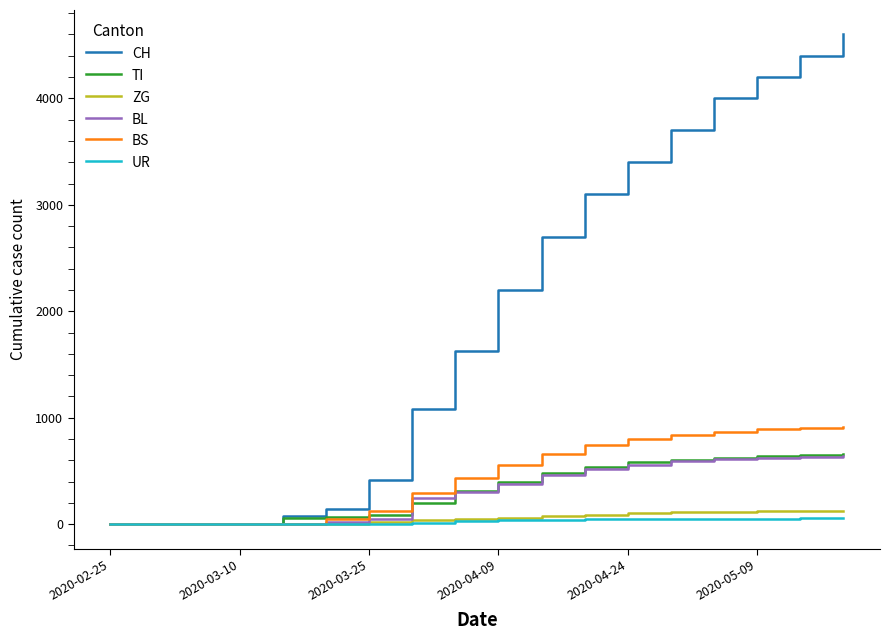

What is the maximum value shown in the chart?

4600